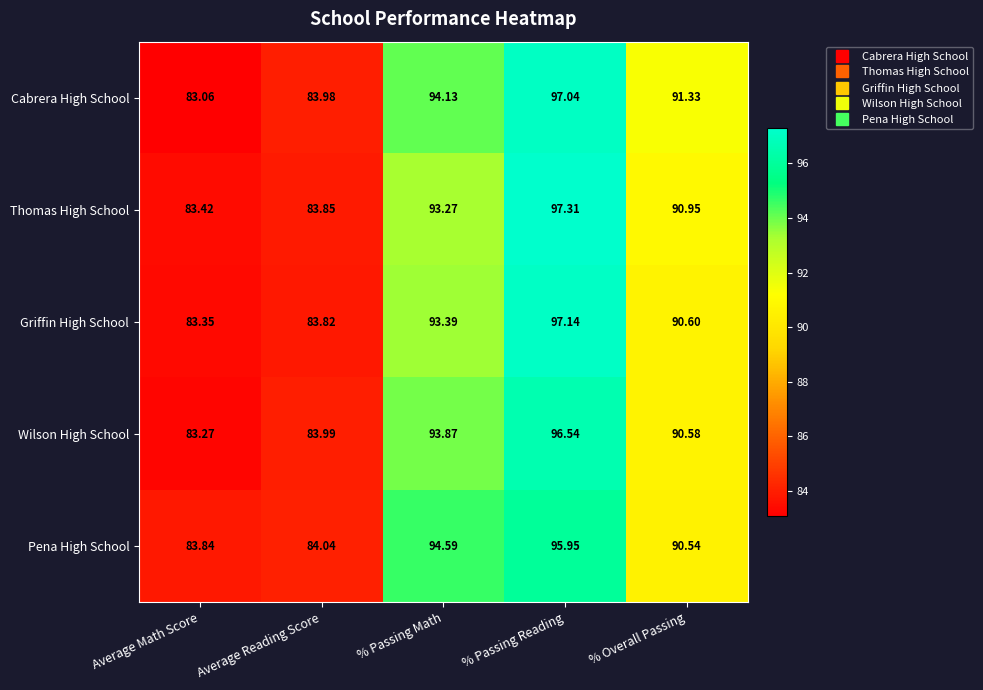

What is the minimum value shown in the chart?

83.1